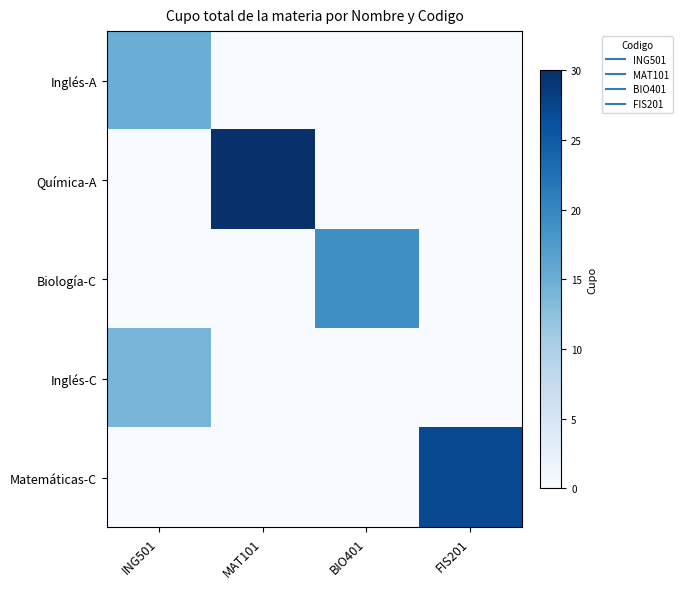

At which category is the sum across all series the highest?

MAT101